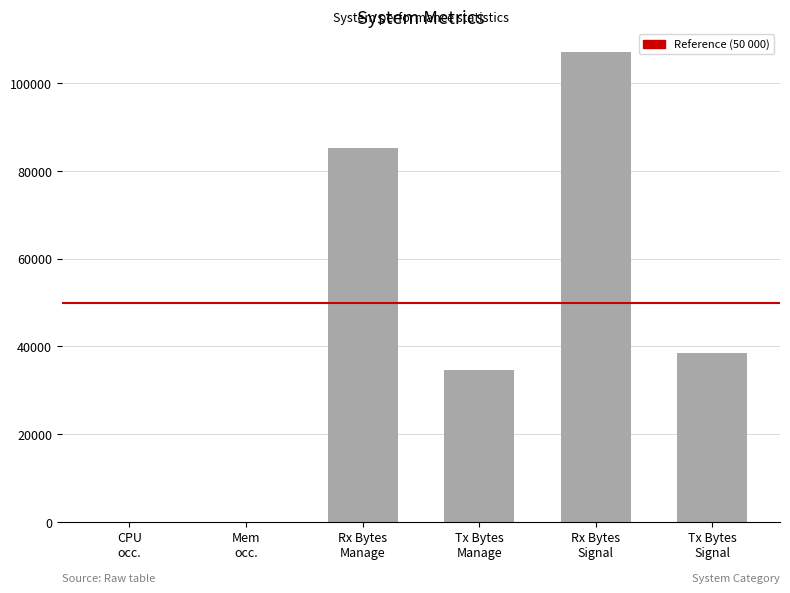

What is the sum of all values?

265521.1